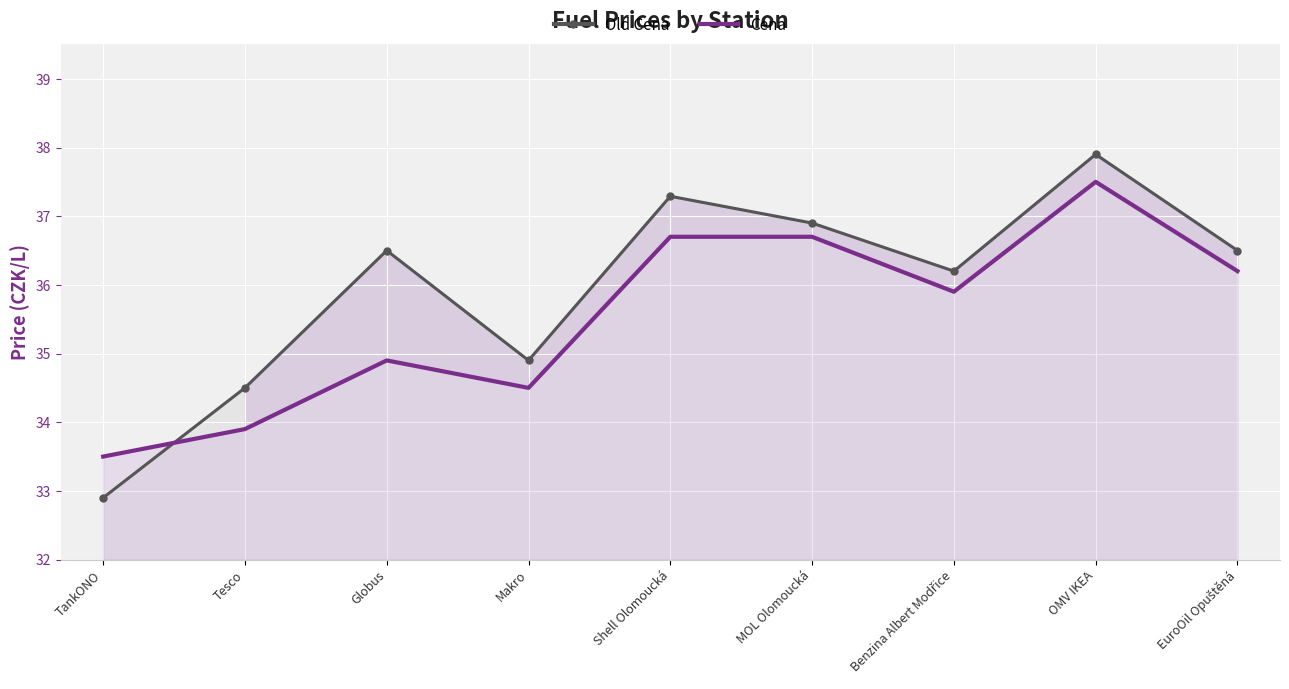

What is the highest value of the Old Cena series?

37.9